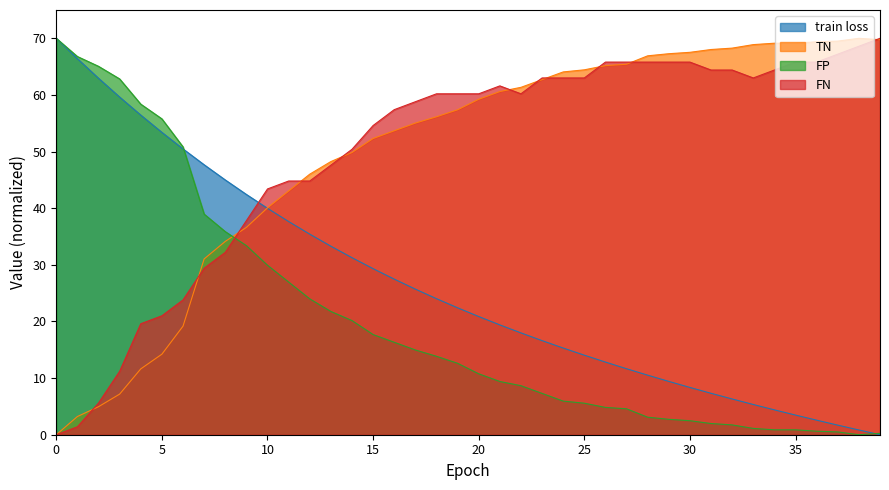

Between which two adjacent categories do FP and train loss first intersect?

6 and 7